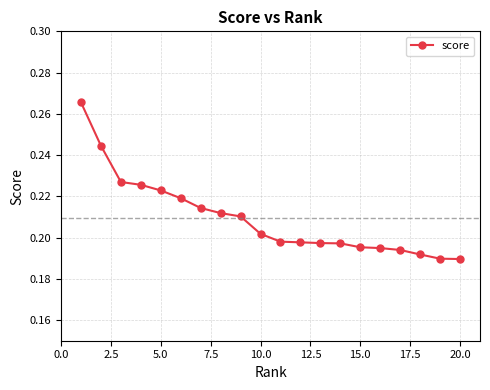

How many values are between 0 and 1?

20